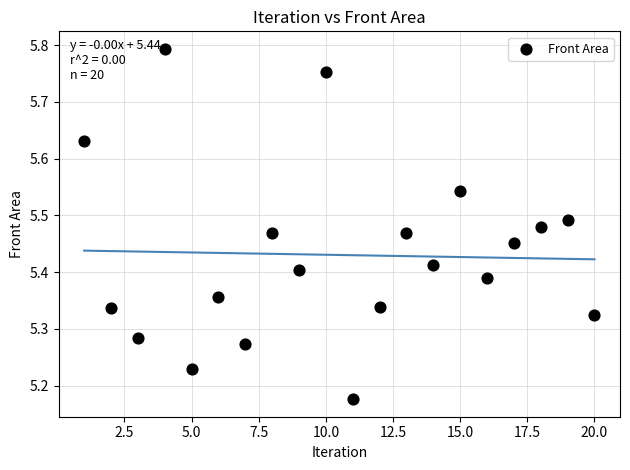

What is the range of Y values (max minus min)?

0.6